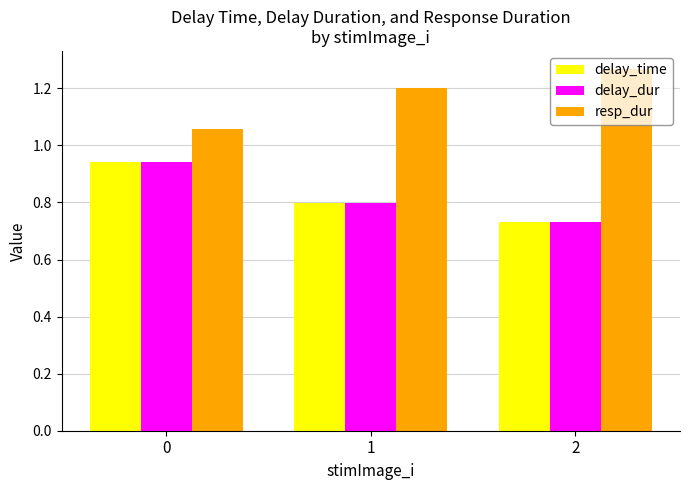

What is the sum of all delay_time values?

2.5